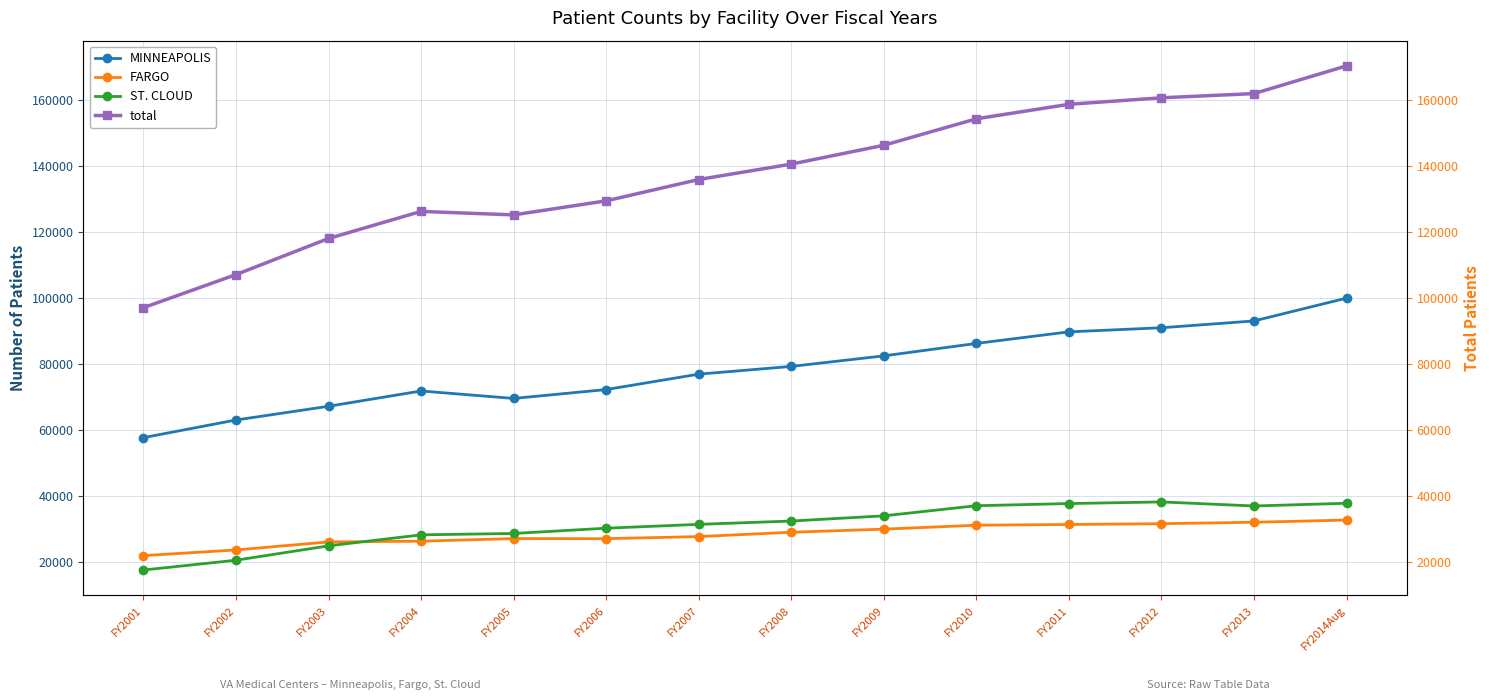

Between FY2003 and FY2014Aug, which is larger?

FY2014Aug